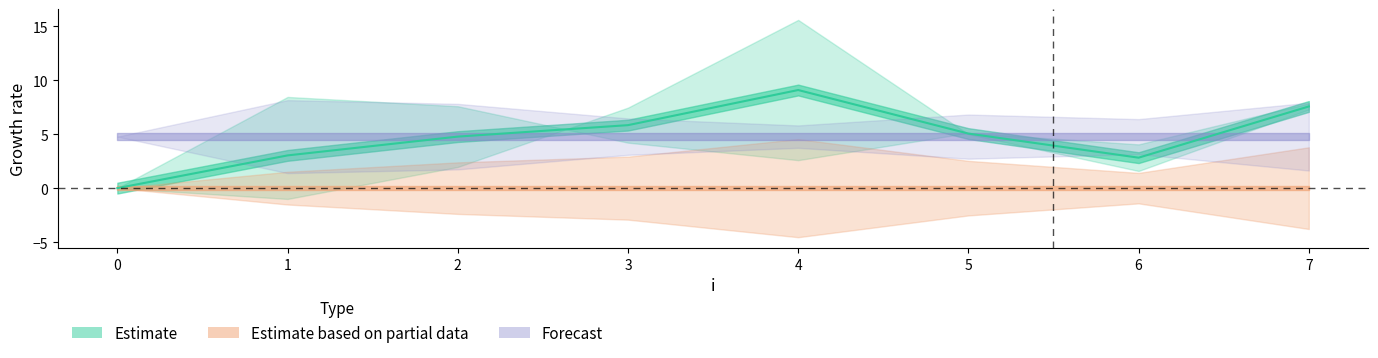

The y series shows 7.6 at 2. True or false?

True